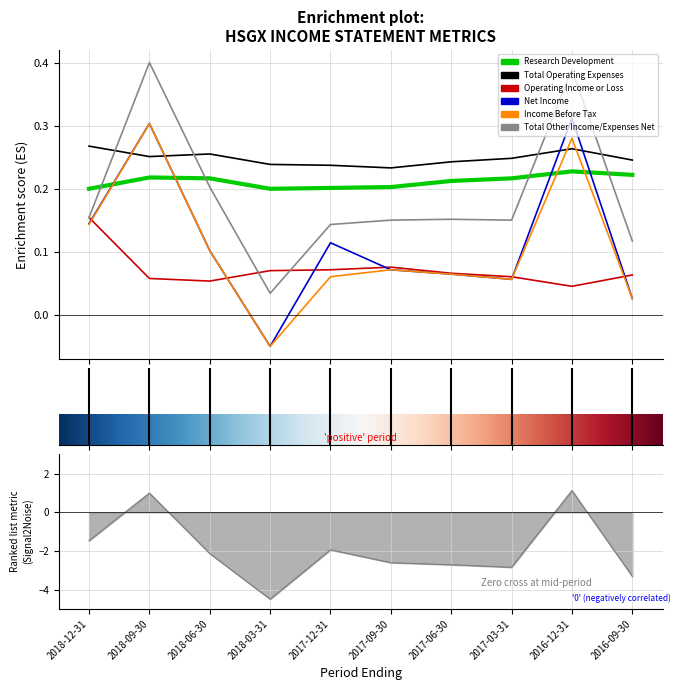

Which category has the highest value in the Operating Income or Loss series?

2018-12-31